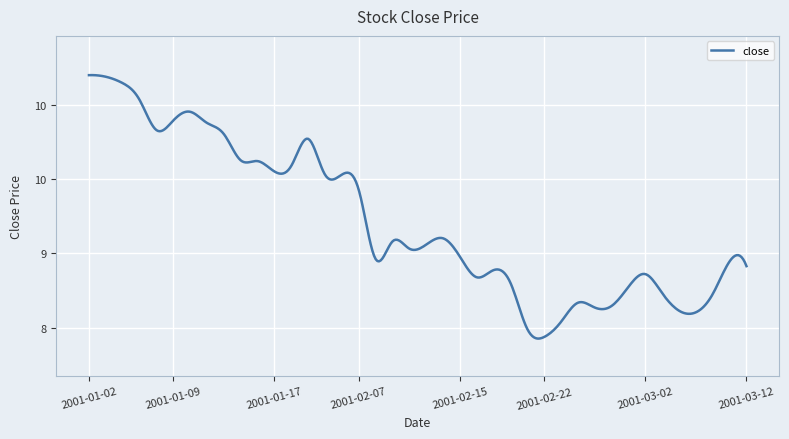

Does the chart display data point markers on the line(s)?

No